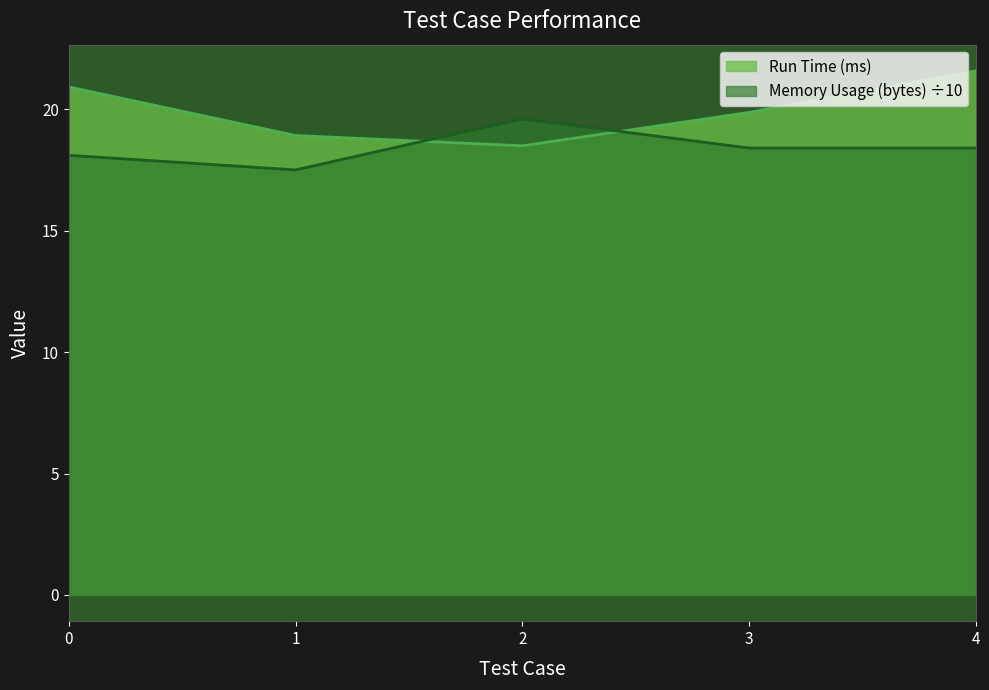

Which series has the largest total across all categories?

Run Time (ms)